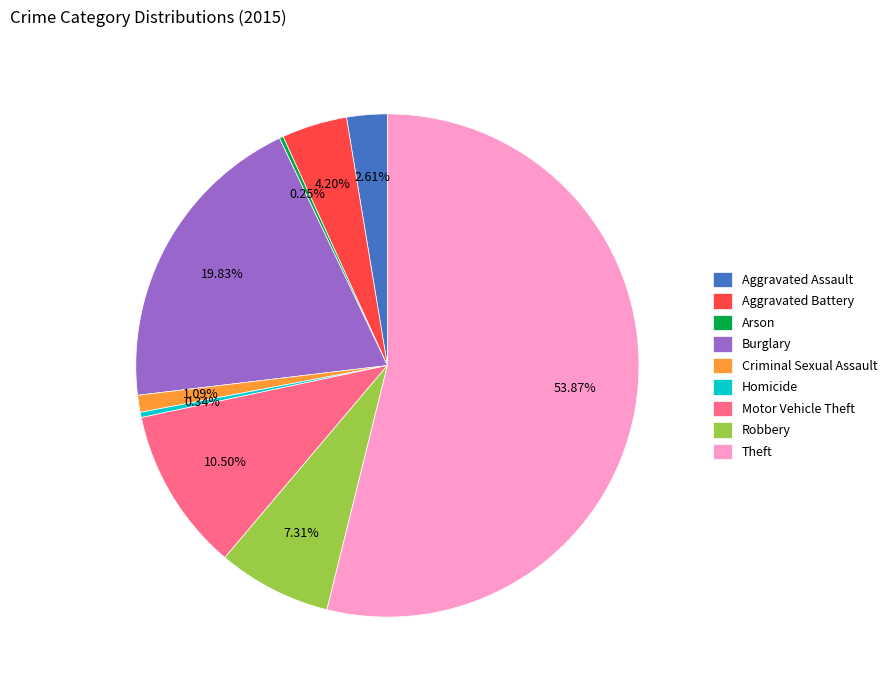

To the nearest percent, what is the average slice percentage?

11%